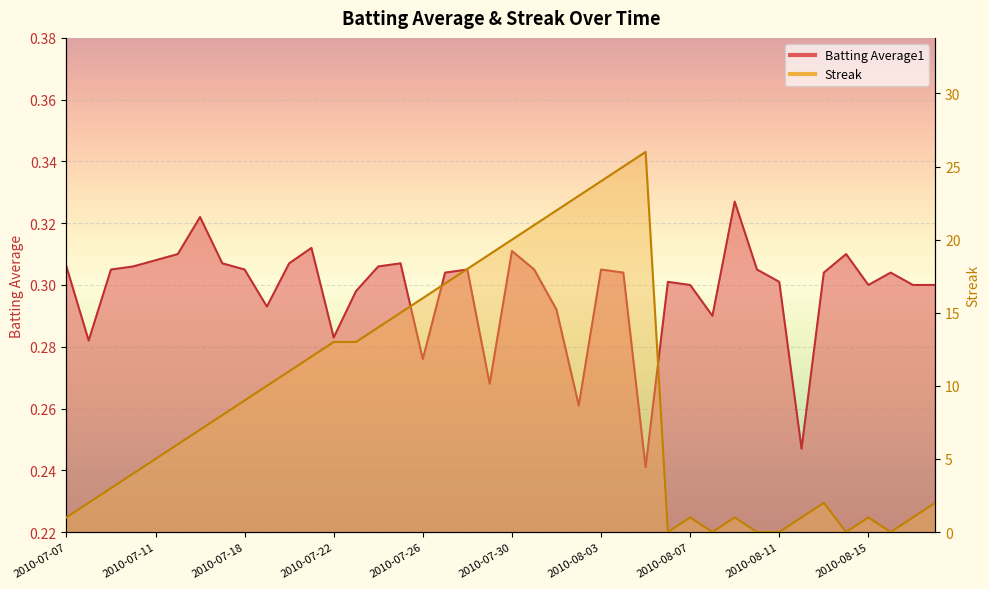

Reading right to left, list all the values displayed in this chart.

Batting Average1: 0.3	0.3	0.3	0.3	0.3	0.3	0.2	0.3	0.3	0.3	0.3	0.3	0.3	0.2	0.3	0.3	0.3	0.3	0.3	0.3	0.3	0.3	0.3	0.3	0.3	0.3	0.3	0.3	0.3	0.3	0.3	0.3	0.3	0.3	0.3	0.3	0.3	0.3	0.3	0.3
Streak: 2.0	1.0	0.0	1.0	0.0	2.0	1.0	0.0	0.0	1.0	0.0	1.0	0.0	26.0	25.0	24.0	23.0	22.0	21.0	20.0	19.0	18.0	17.0	16.0	15.0	14.0	13.0	13.0	12.0	11.0	10.0	9.0	8.0	7.0	6.0	5.0	4.0	3.0	2.0	1.0